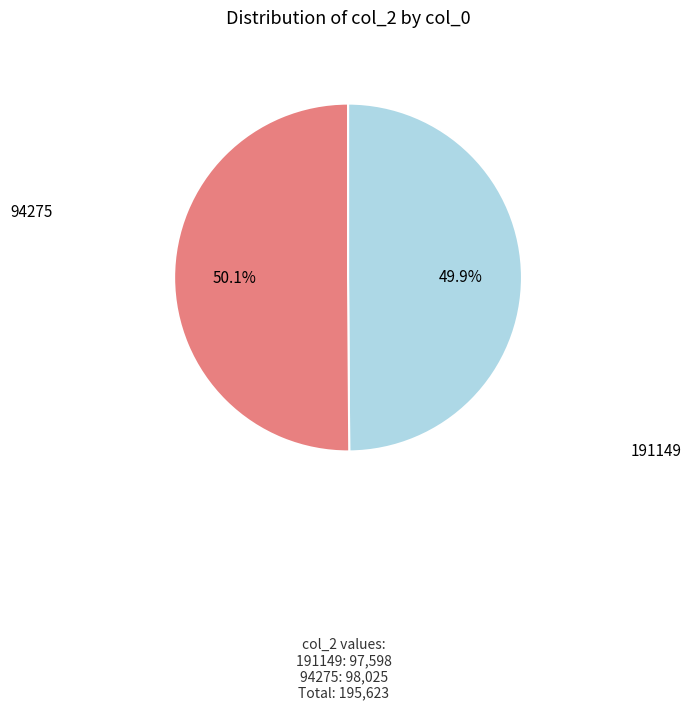

What is the ratio of the value at 94275 to the value at 191149?

1.0